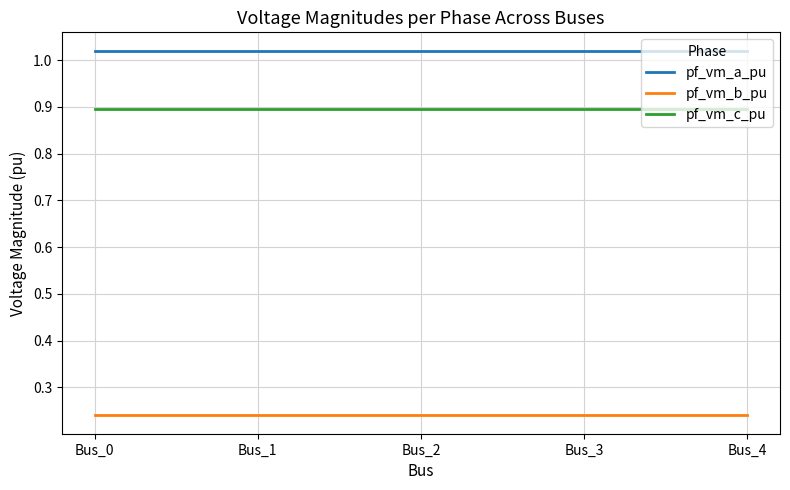

What are all the series names shown in the legend?

pf_vm_a_pu, pf_vm_b_pu, pf_vm_c_pu